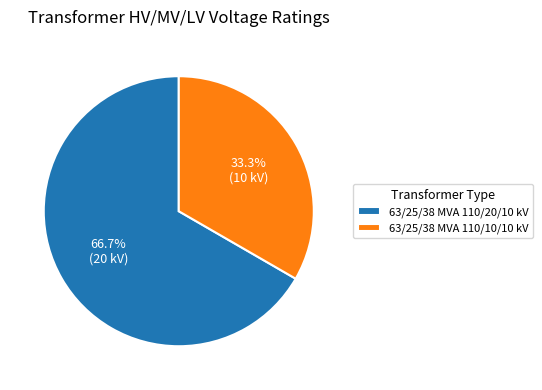

To the nearest percent, what portion does 63/25/38 MVA 110/20/10 kV represent?

67%